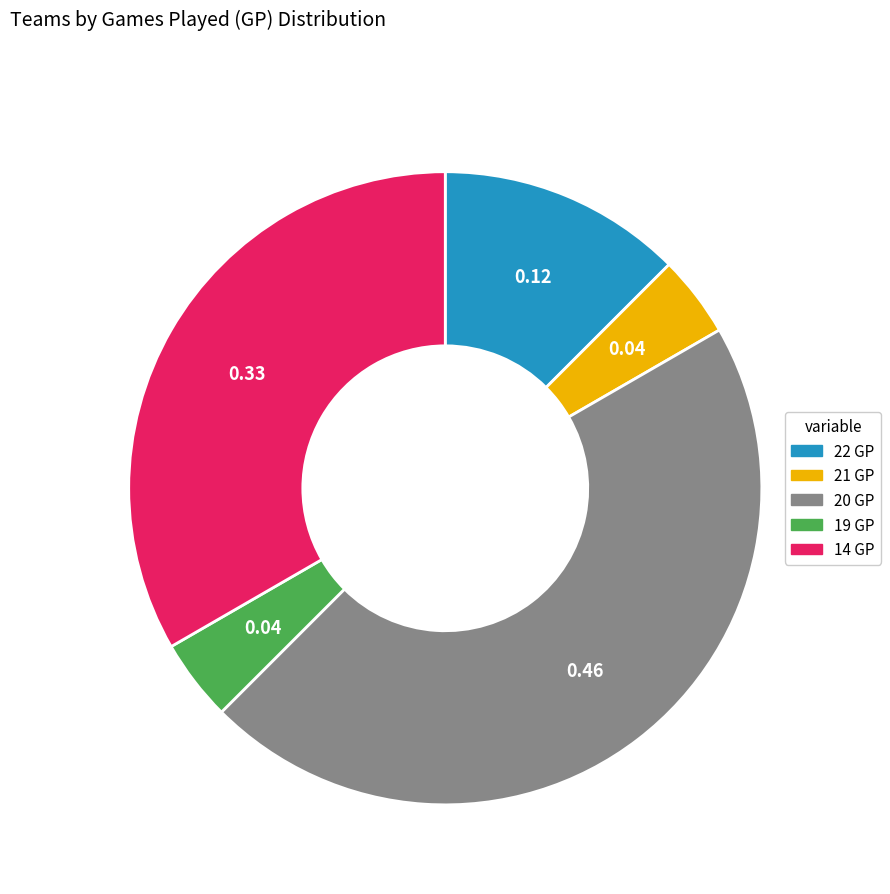

Is the sum of 22 GP and 14 GP greater than half?

No